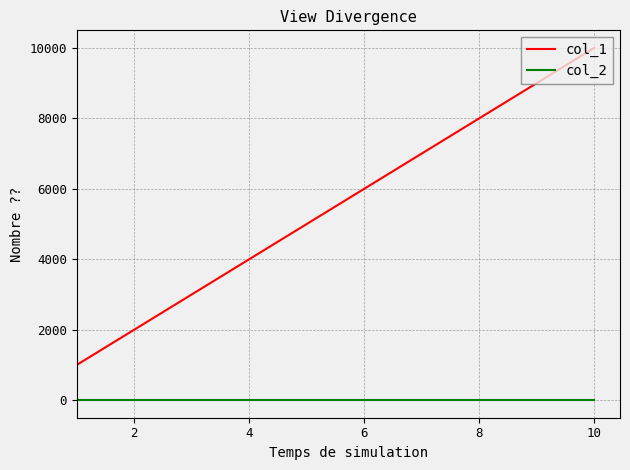

What is the minimum value for col_1?

1000.0